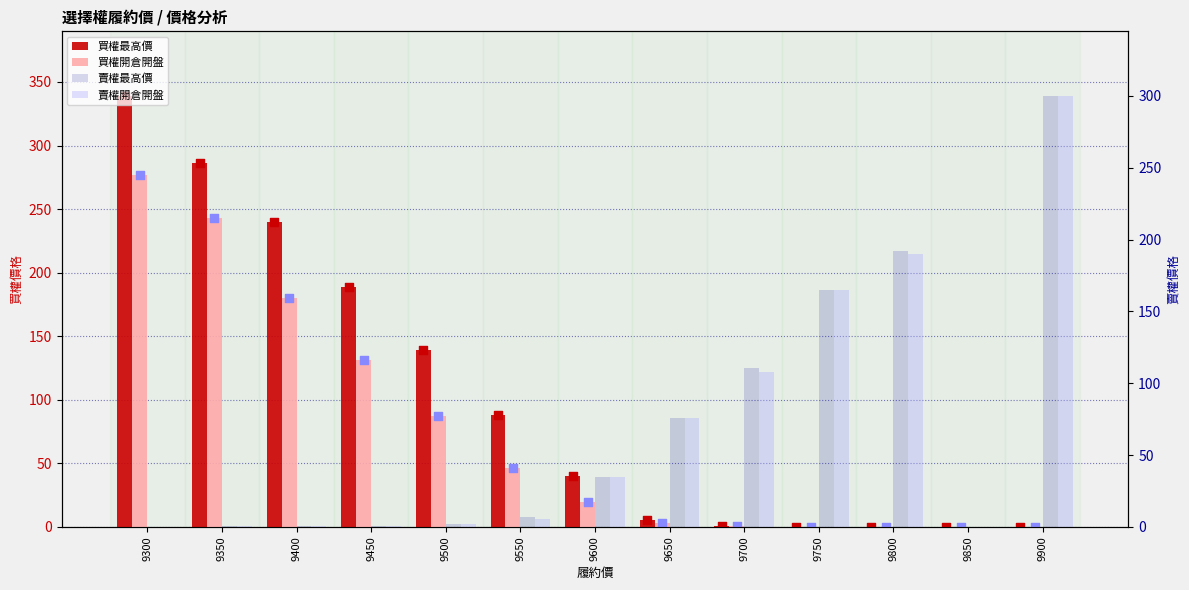

What are all the series names shown in the legend?

買權最高價, 買權開倉開盤, 賣權最高價, 賣權開倉開盤